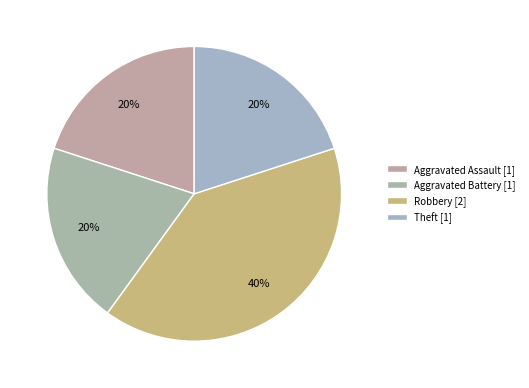

How many segments does this pie chart have?

4